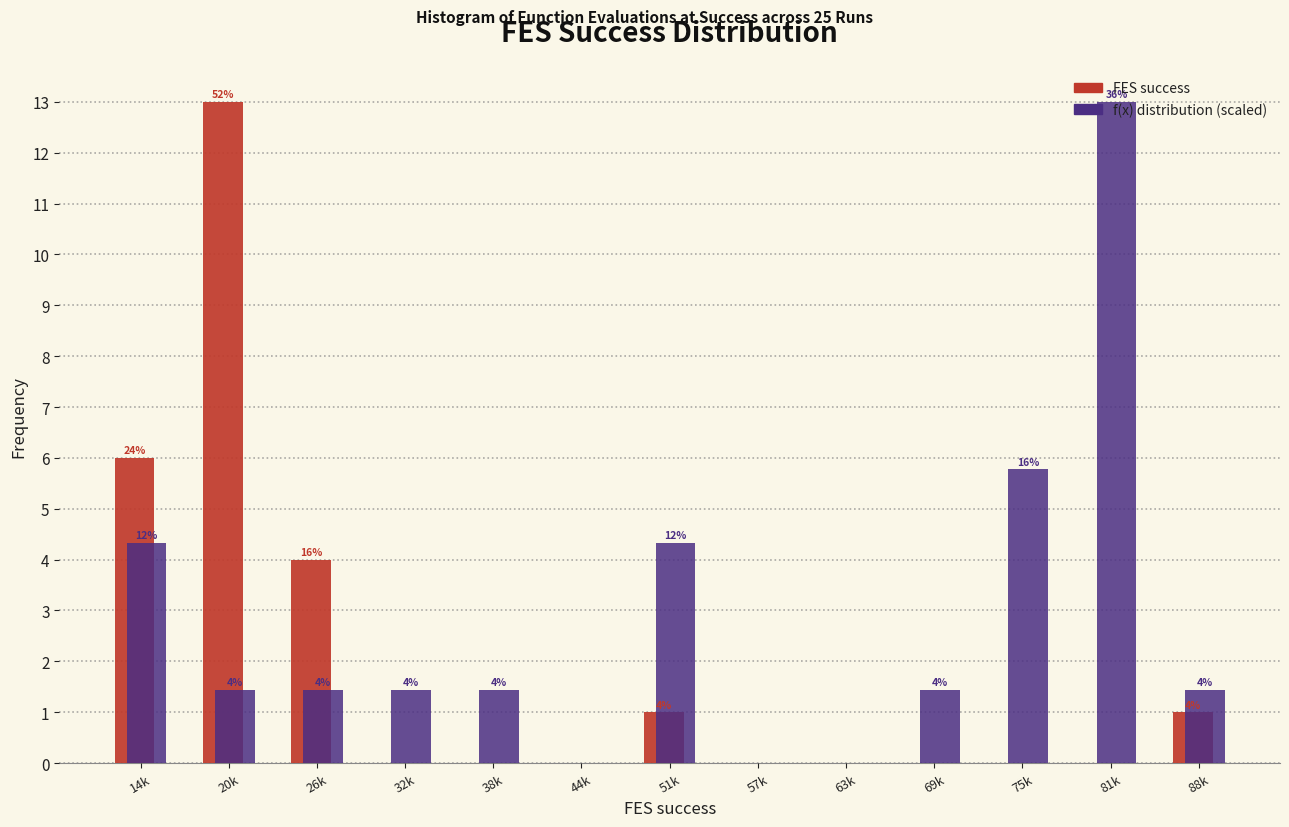

At which category is the sum across all series the highest?

20k